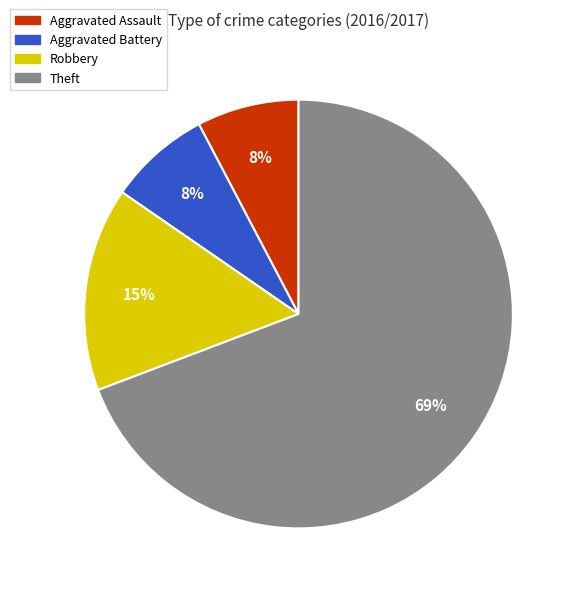

How many slices are in this pie chart?

4